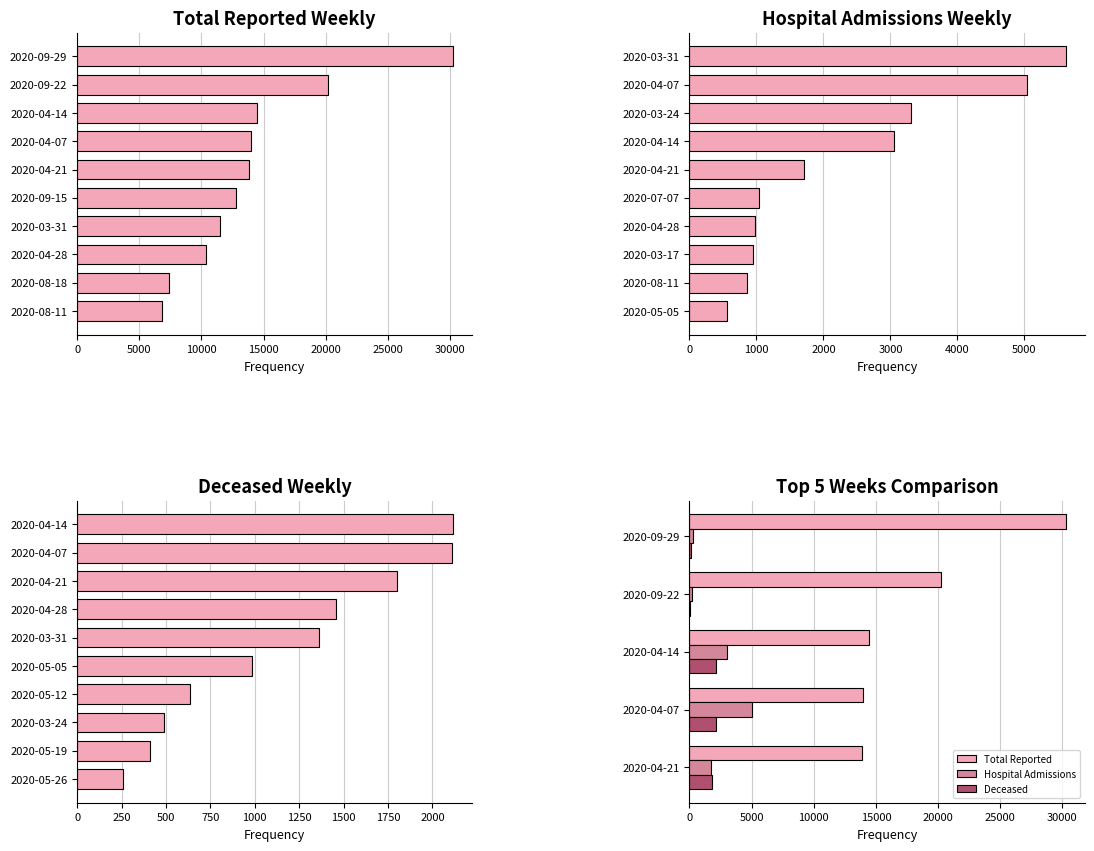

Is it true that Hospital_admission_weekly equals 5045 at 2020-04-07?

True